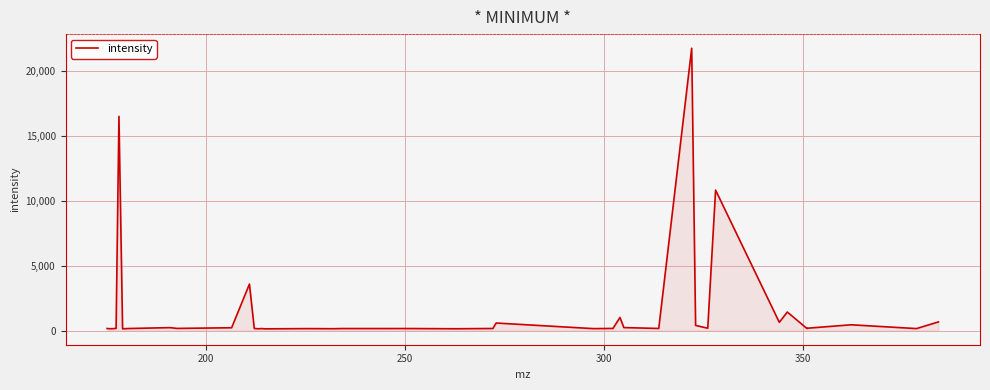

What is the difference between the second highest and second lowest values?

16353.5